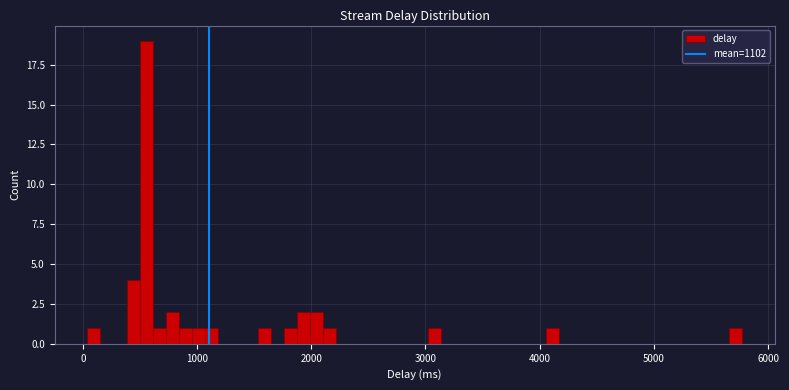

Read against the x-axis, roughly where is the centre of the tallest bar?

600